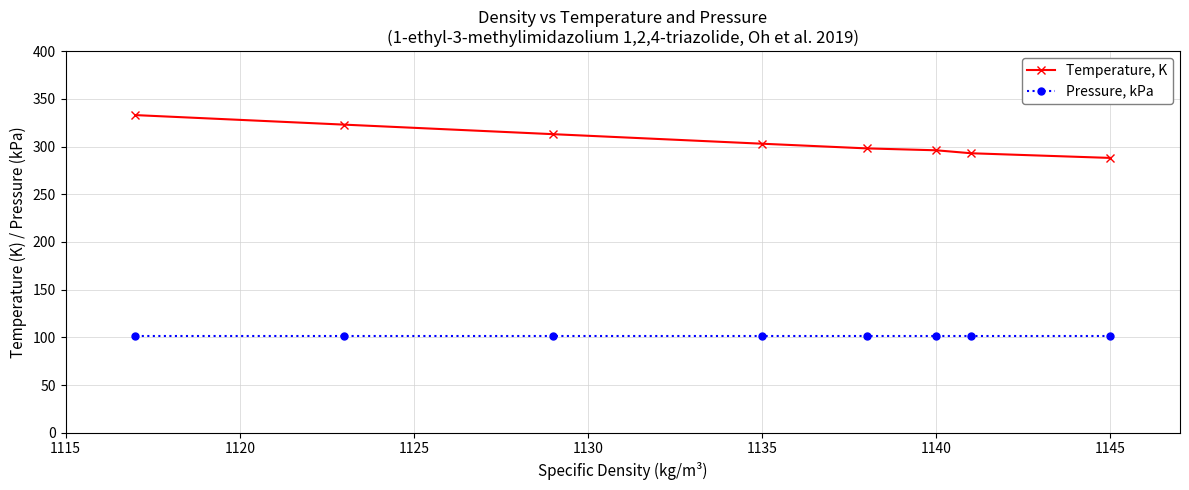

Reading left to right, extract all data points from this chart.

Temperature, K: 333.0	323.0	313.0	303.0	298.1	296.1	293.0	288.1
Pressure, kPa: 101.3	101.3	101.3	101.3	101.3	101.3	101.3	101.3